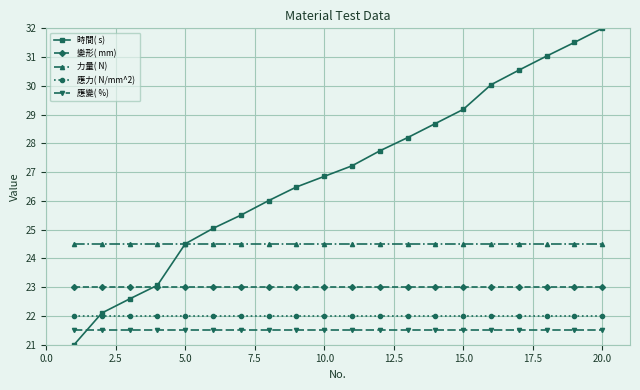

What is the minimum value shown in the chart?

21.0